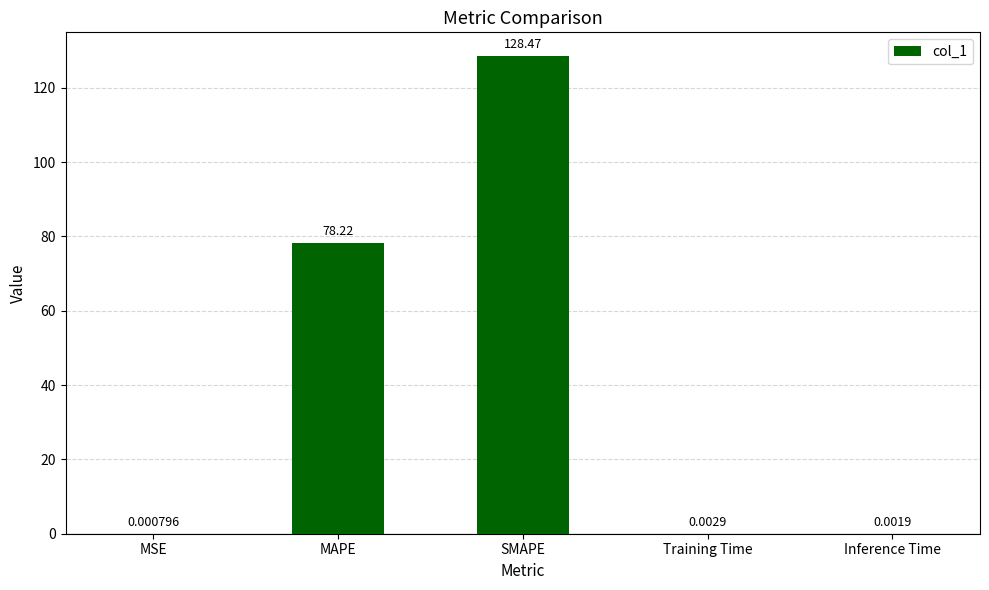

At which category does the chart reach its peak across all series?

SMAPE